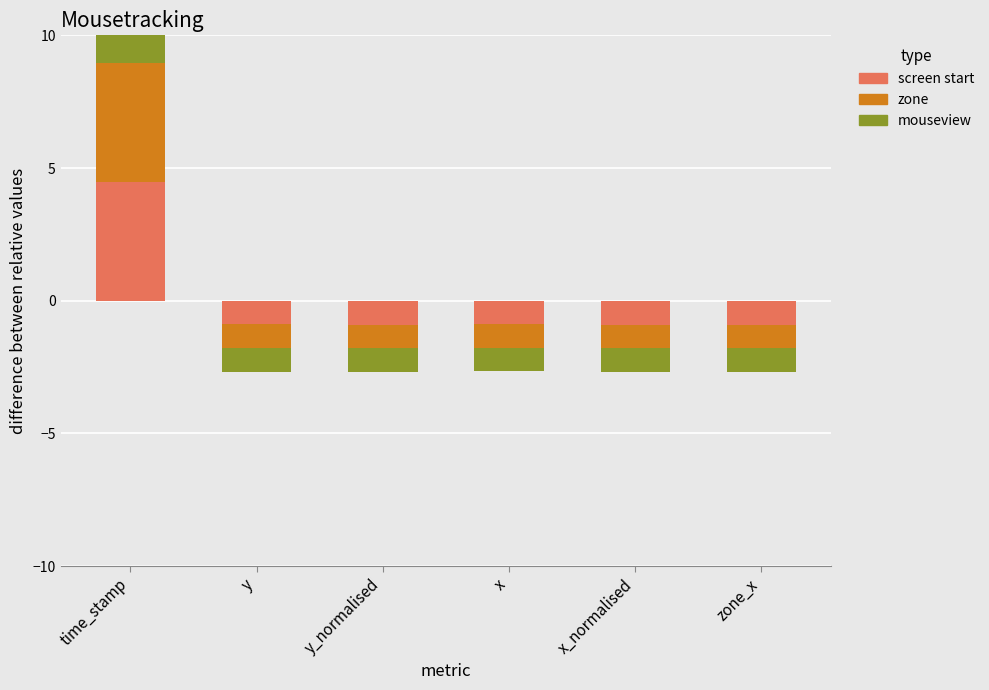

Which series has the widest spread of values?

zone